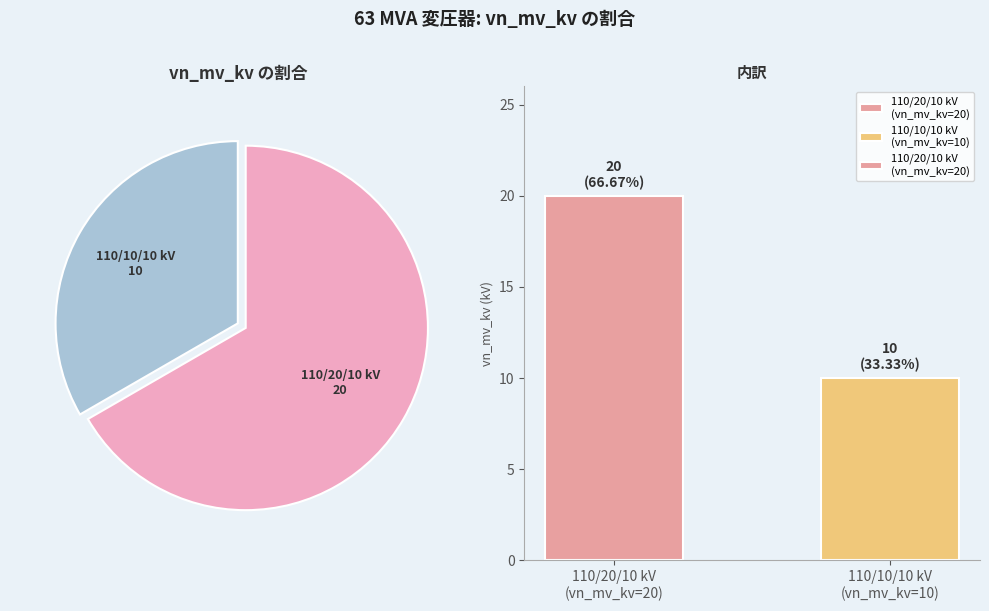

Is 110/10/10 kV
(vn_mv_kv=10) the majority of the pie?

No